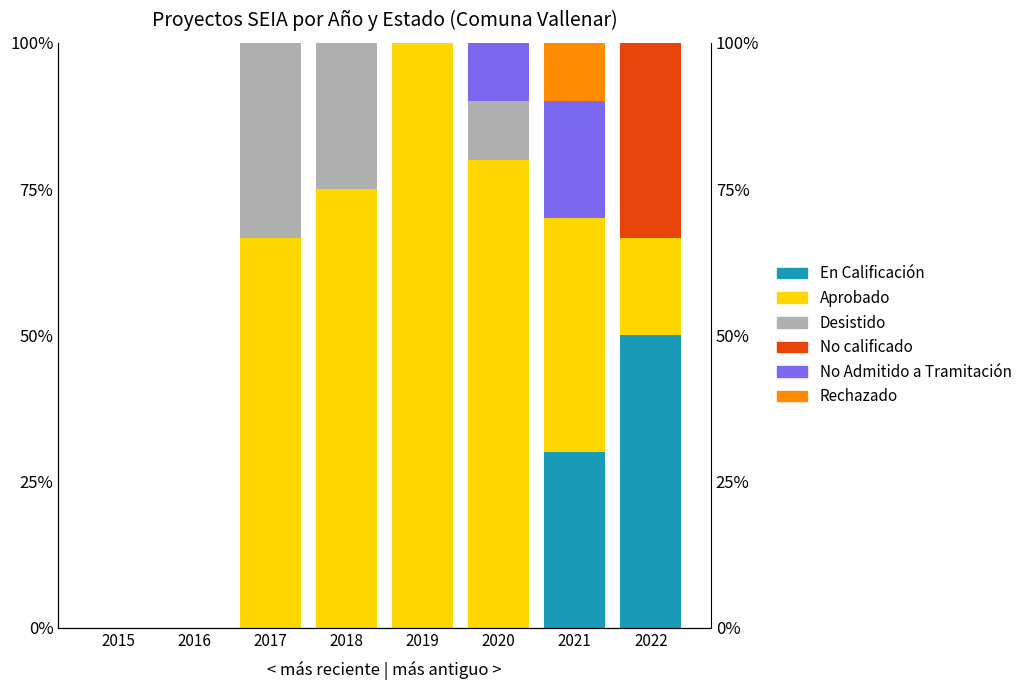

Is it true that En Calificación equals 0.0 at 2016?

True